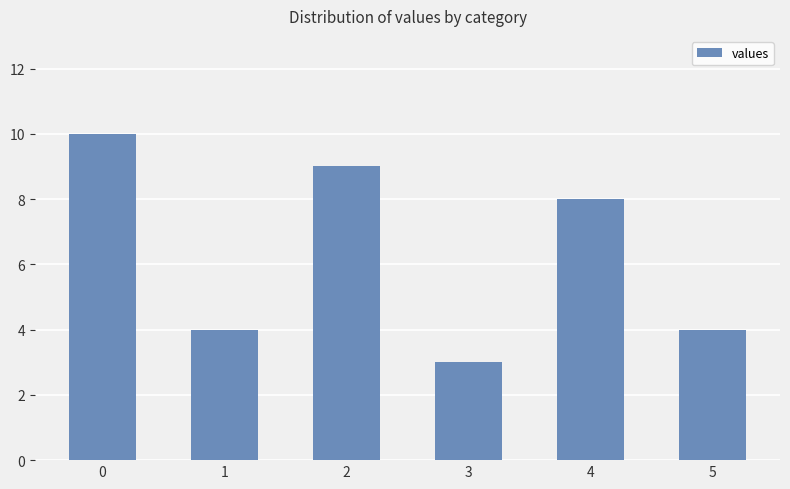

Approximately how many times larger is the value at 4 compared to 3?

2.7